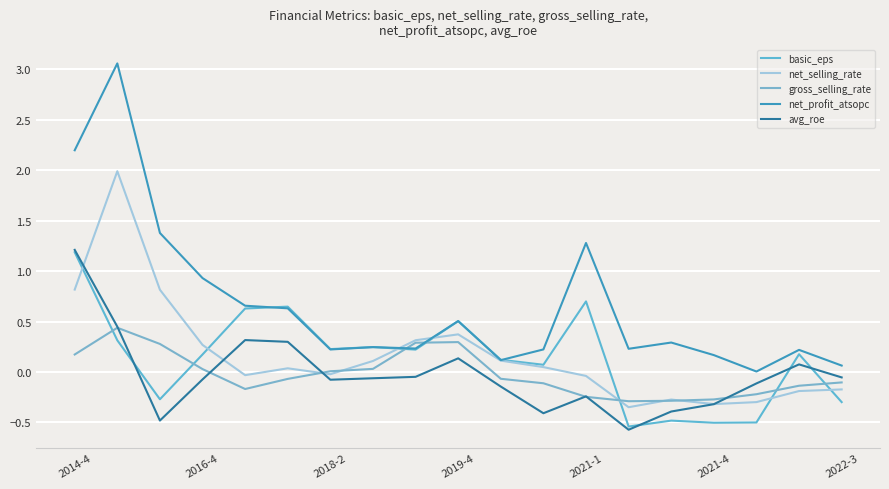

After their last crossing, which series has the higher values: net_selling_rate or basic_eps?

net_selling_rate